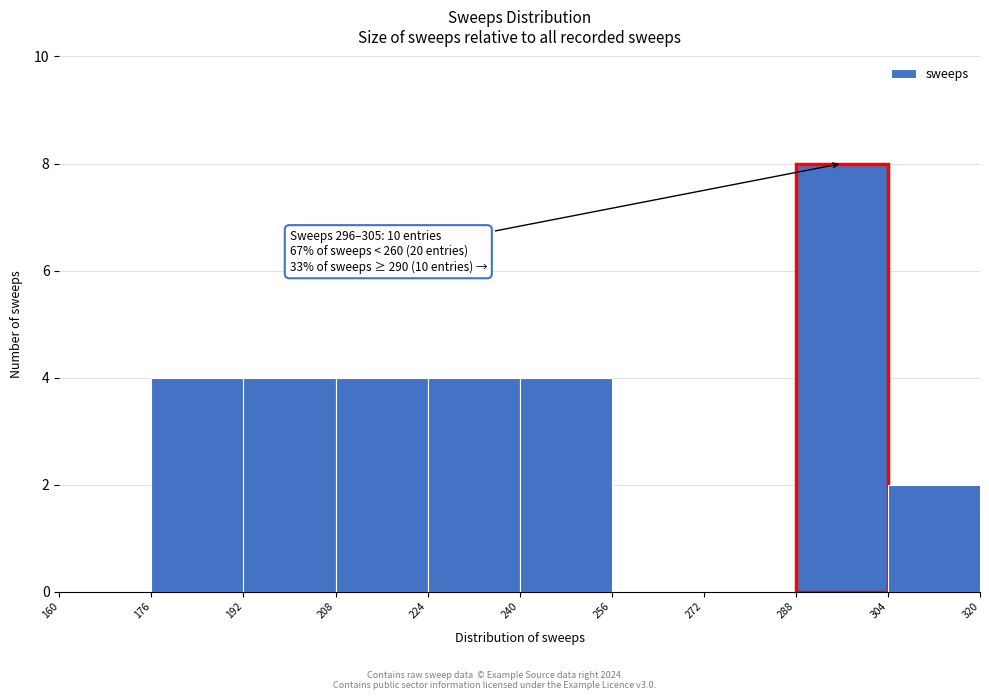

Over which range of the x-axis is the bar tallest?

288 to 304